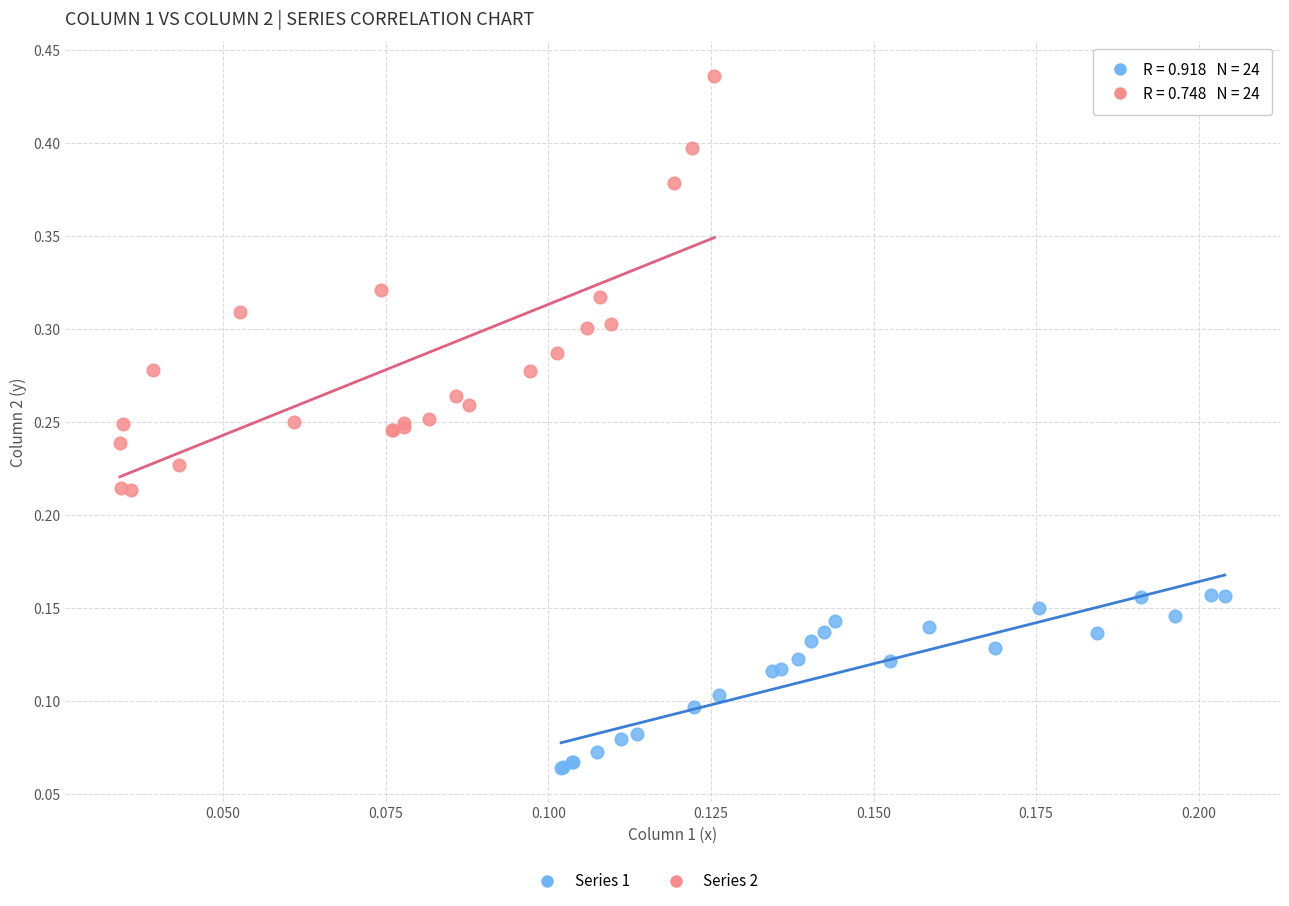

Which series contains the lowest Y value?

Series 1